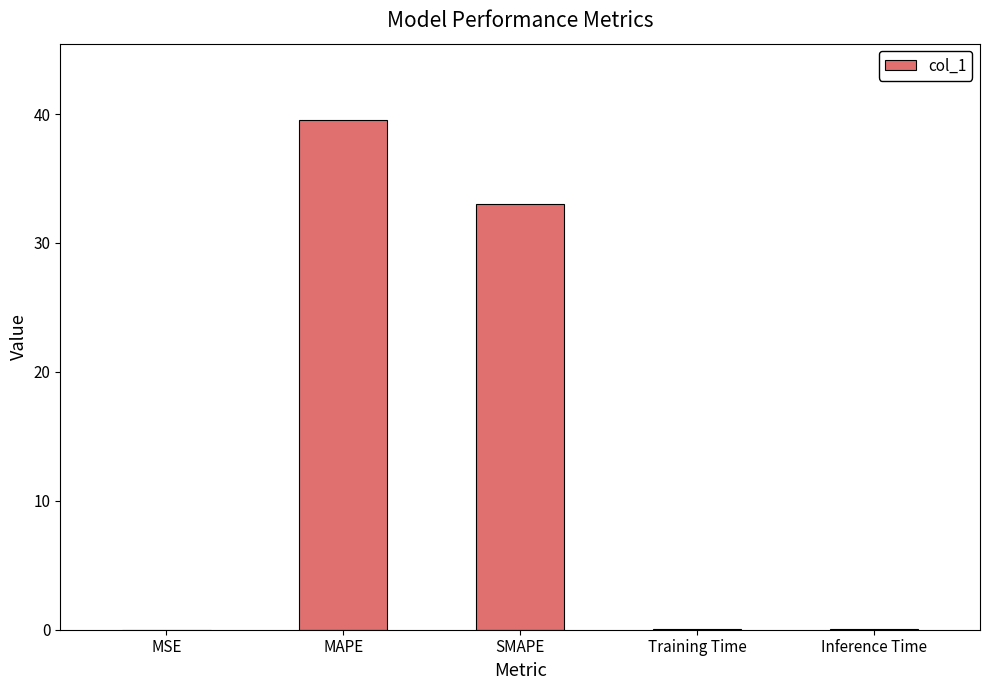

What is the greatest value displayed?

39.5